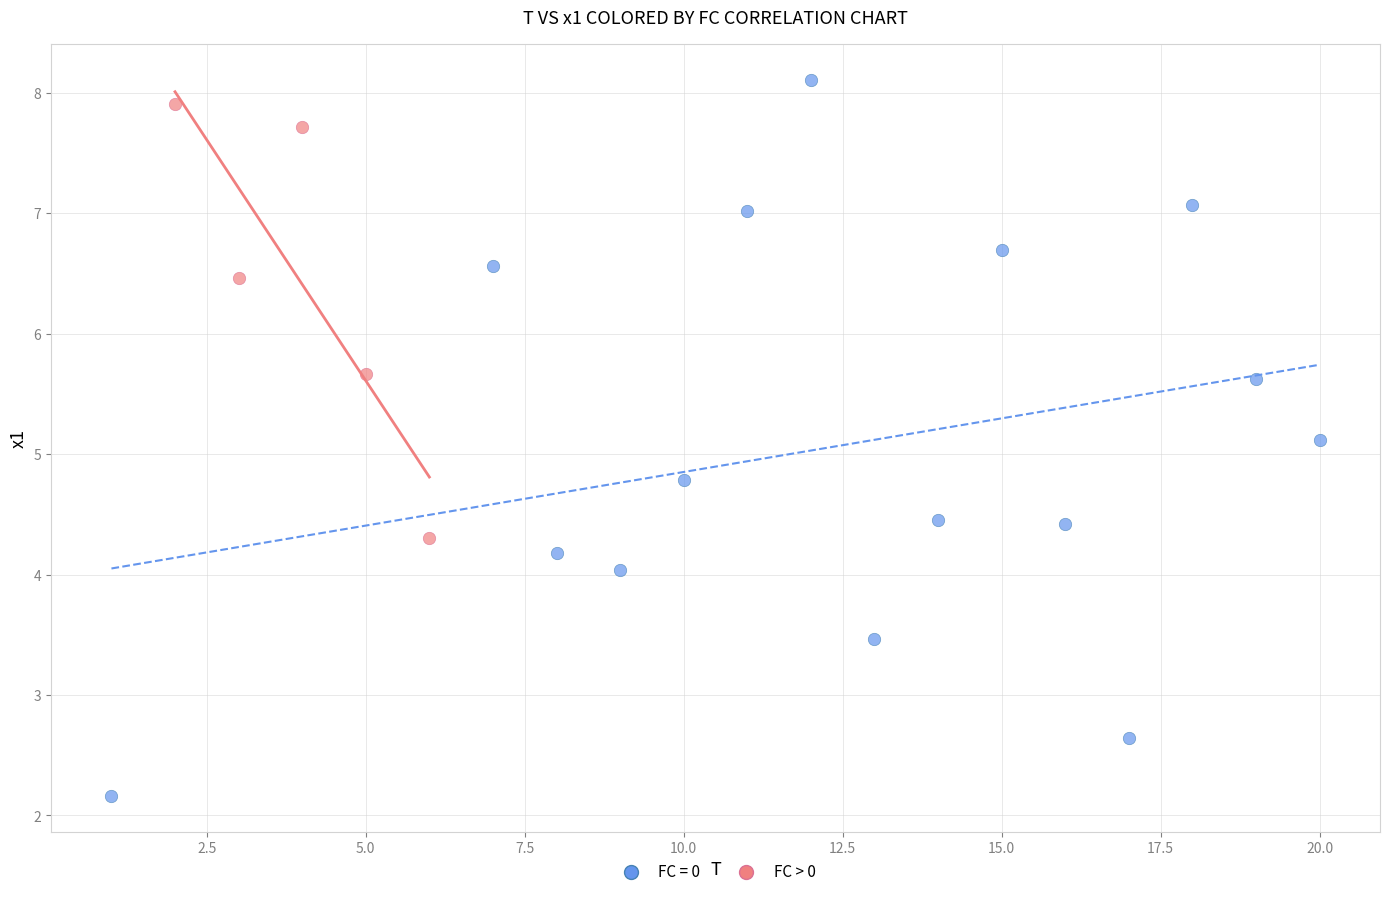

Which series reaches the minimum Y coordinate?

FC = 0